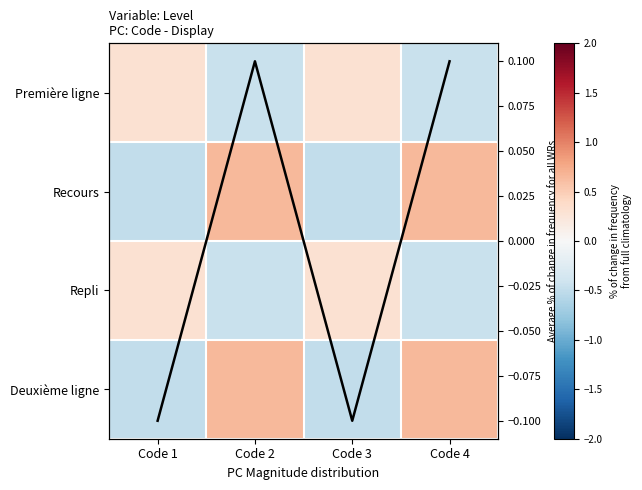

Which has a higher value, Code 1 or Code 3?

Code 1